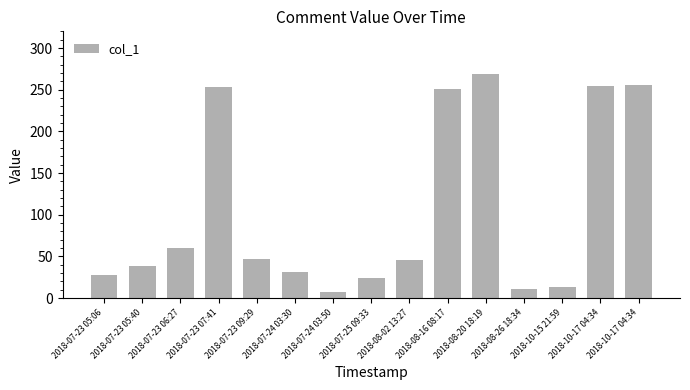

Does the chart contain any negative values?

No